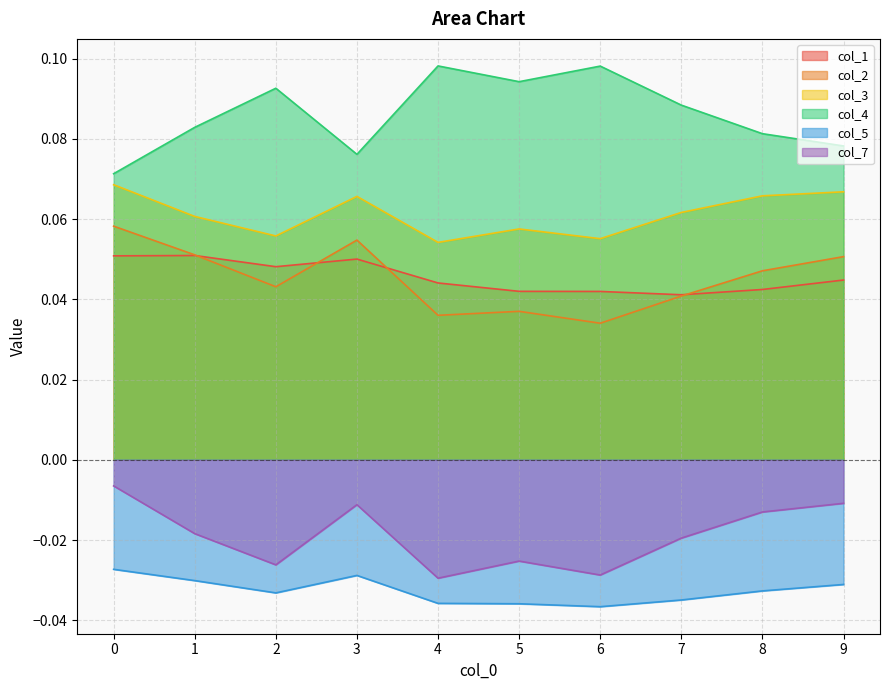

At which category does the chart reach its peak across all series?

4